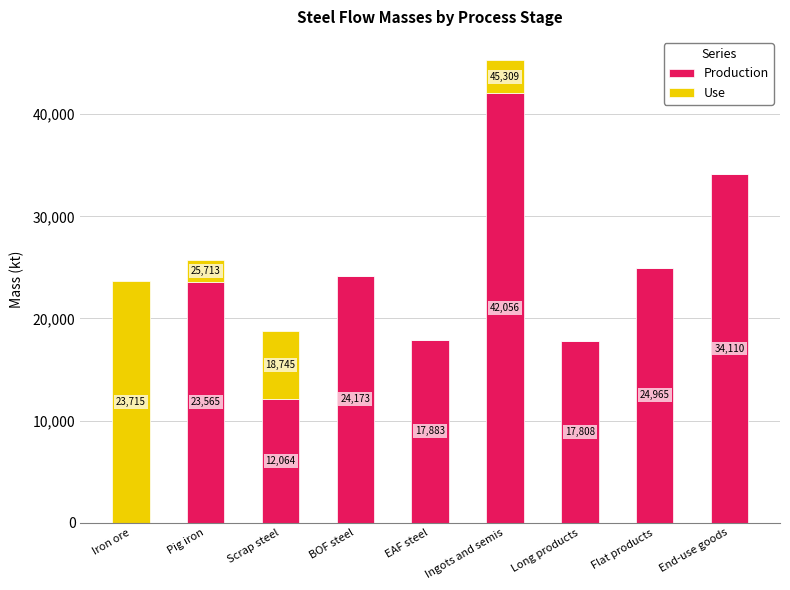

Are the bars horizontal?

No